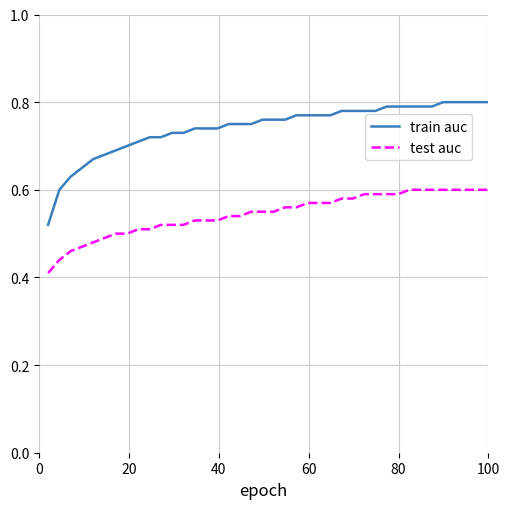

What are all the series names shown in the legend?

train auc, test auc